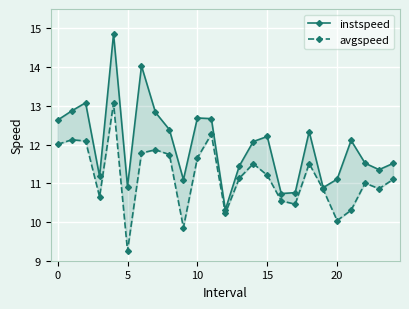

Which series has the largest total across all categories?

instspeed